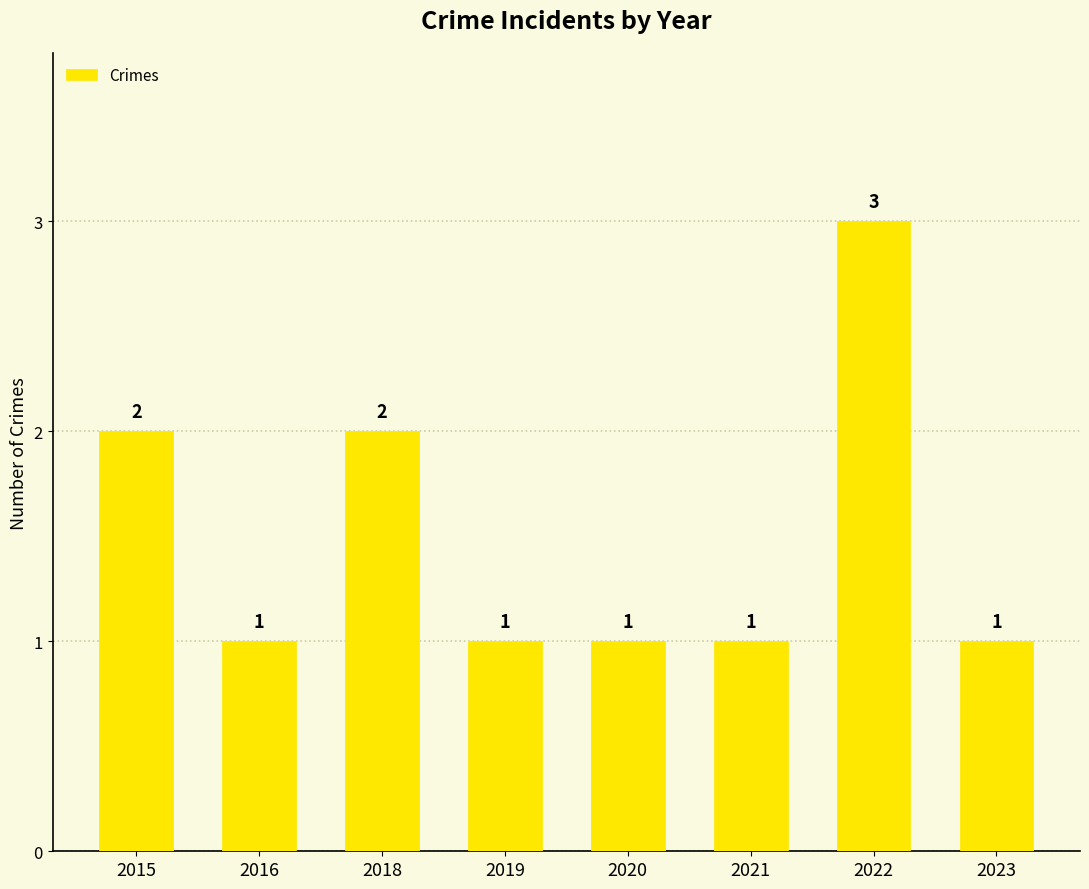

Is it true that the value at 2018 is 4?

False